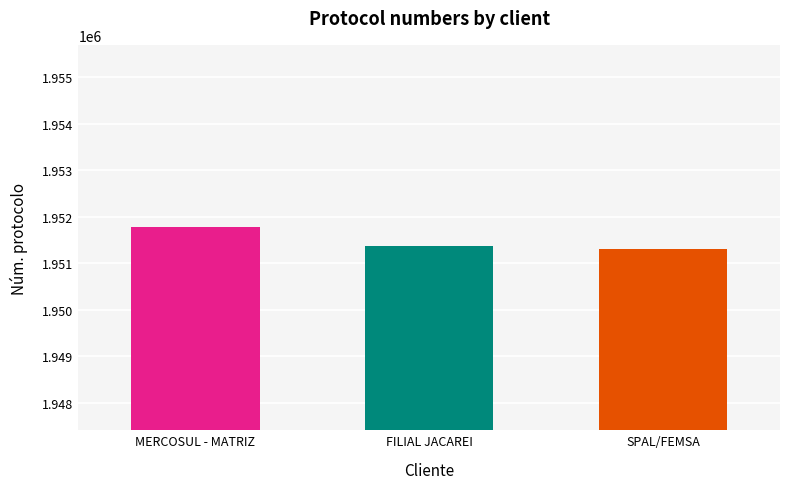

Which has a higher value, MERCOSUL - MATRIZ or SPAL/FEMSA?

MERCOSUL - MATRIZ